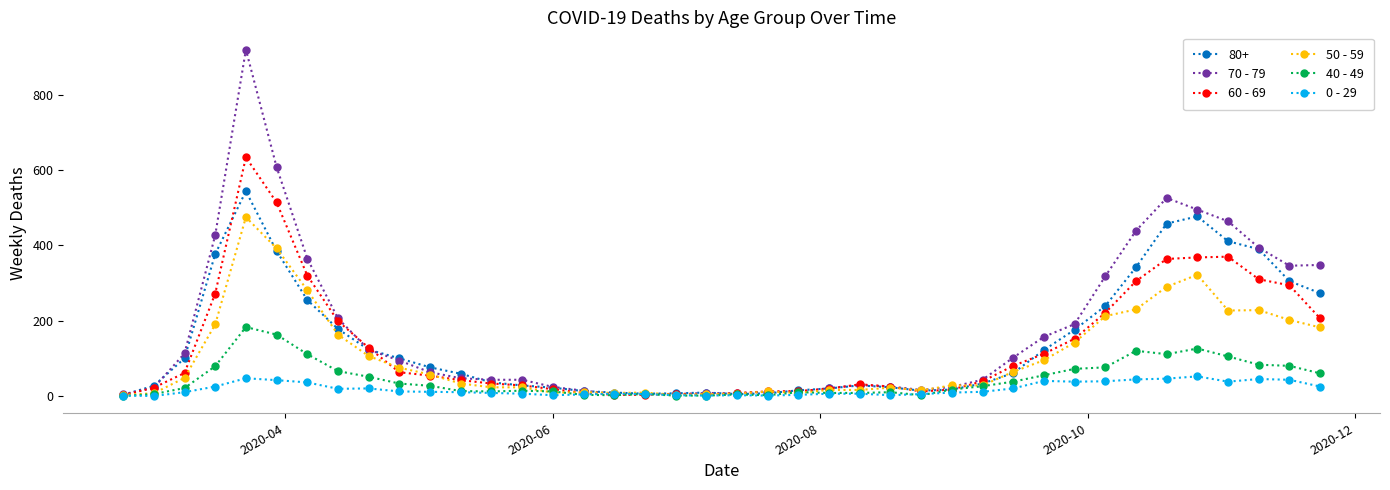

Which series has the largest total across all categories?

70 - 79